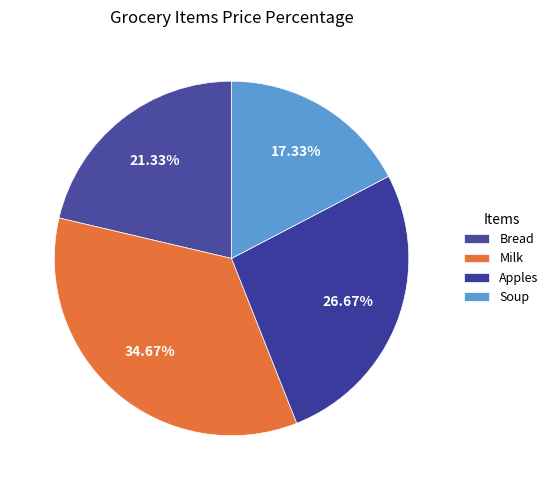

How many slices are in this pie chart?

4